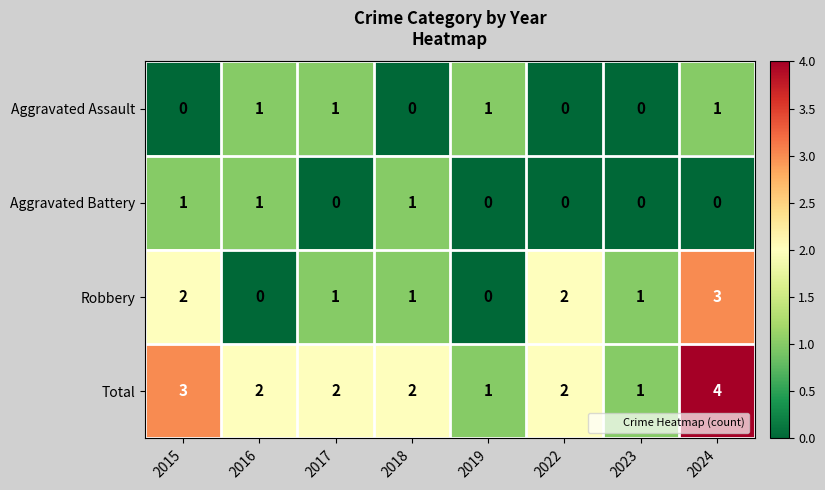

Count the Robbery values in the range 1 to 2.

5